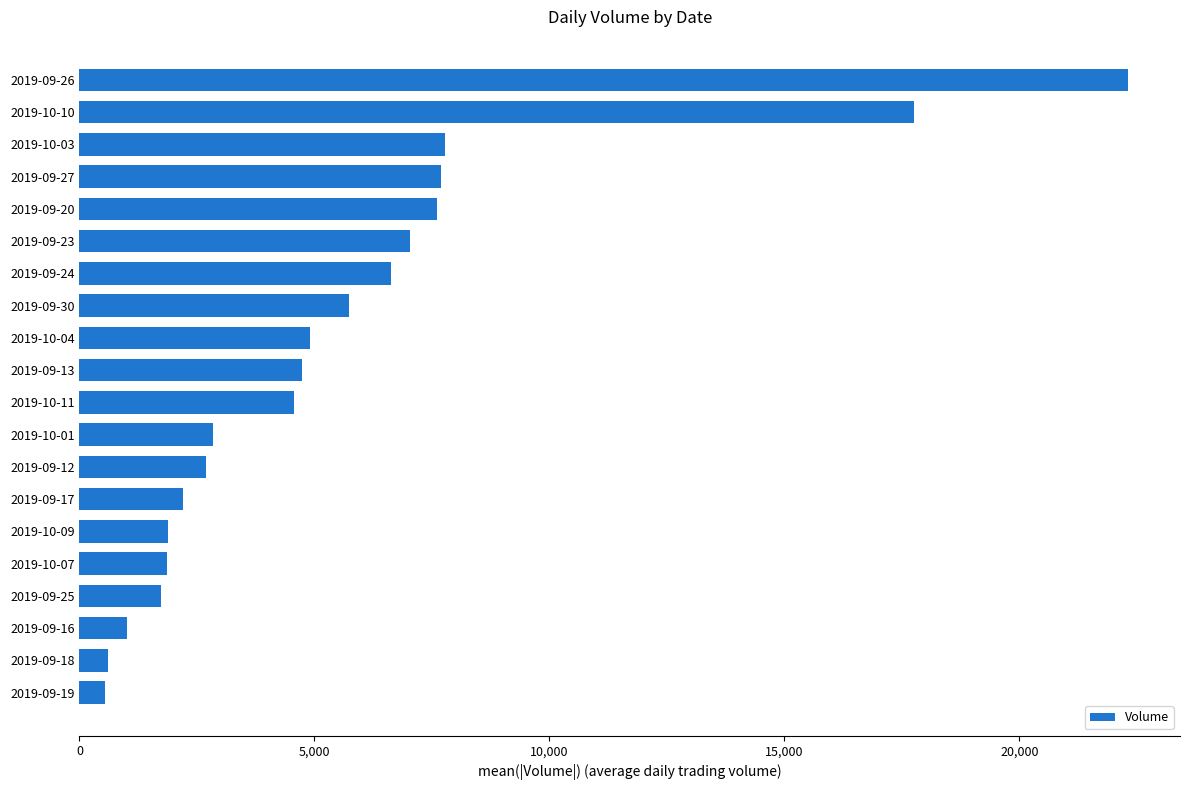

What is the difference between the second highest and second lowest values?

17150